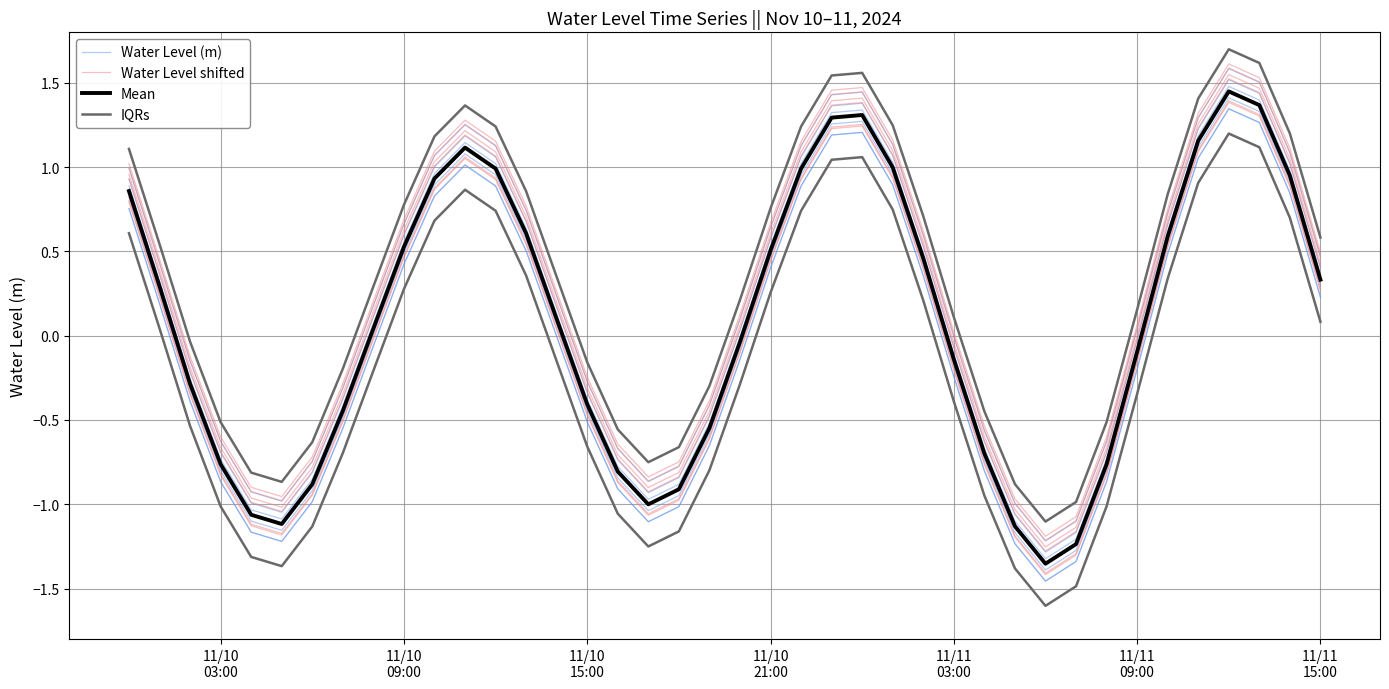

How many lines are shown in the chart?

4